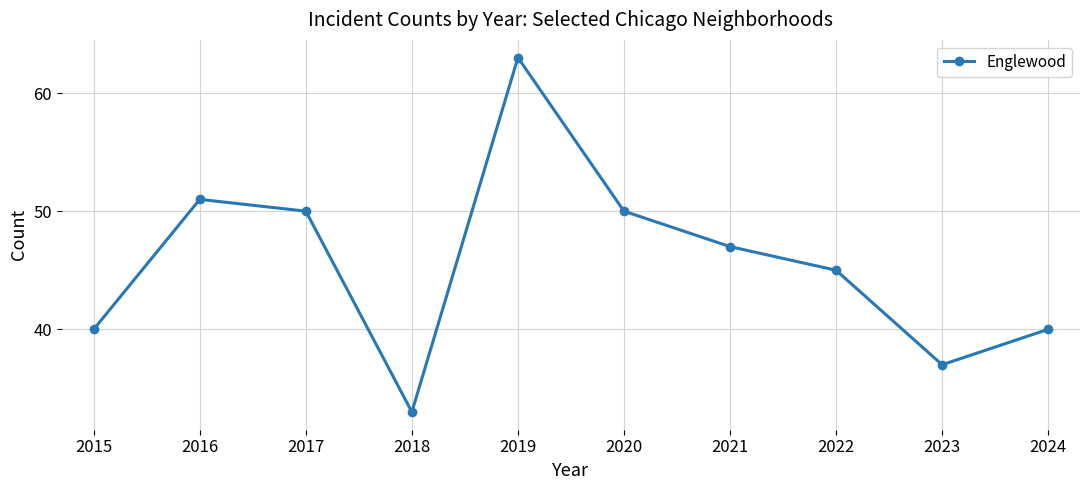

Between 2020 and 2019, which is larger?

2019